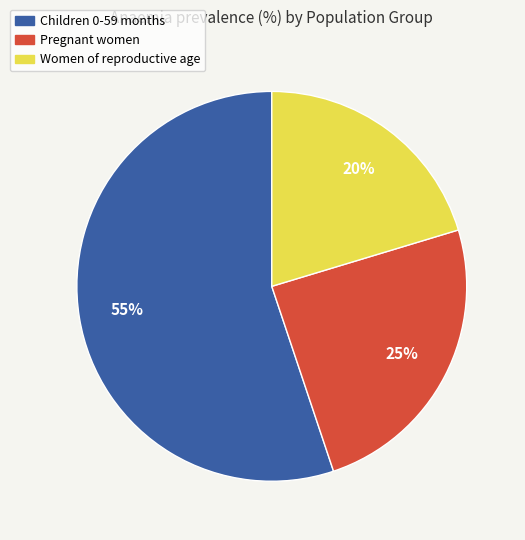

Rank the categories by value from lowest to highest.

Women of reproductive age, Pregnant women, Children 0-59 months